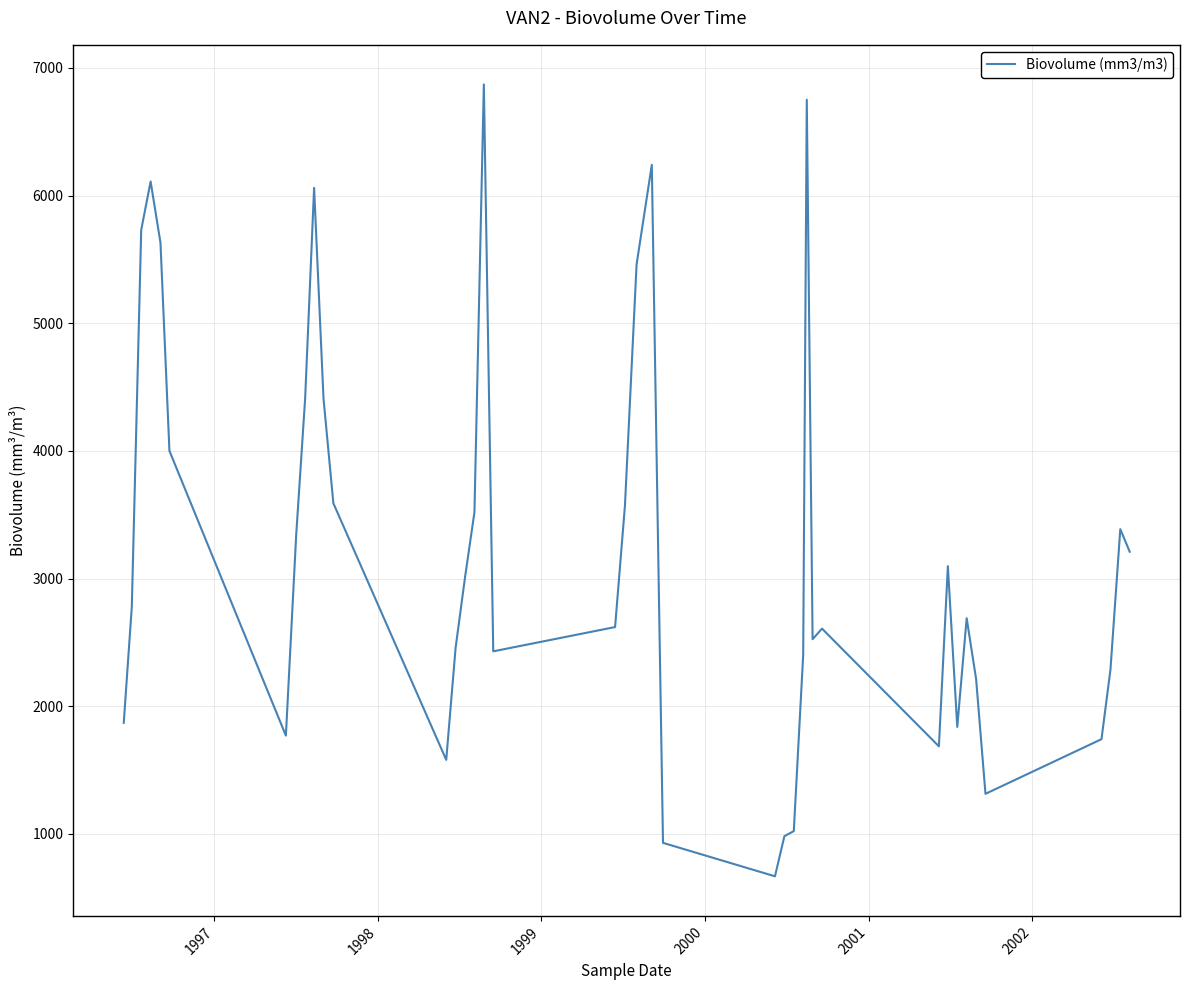

What is the difference between the maximum and minimum values?

6202.0